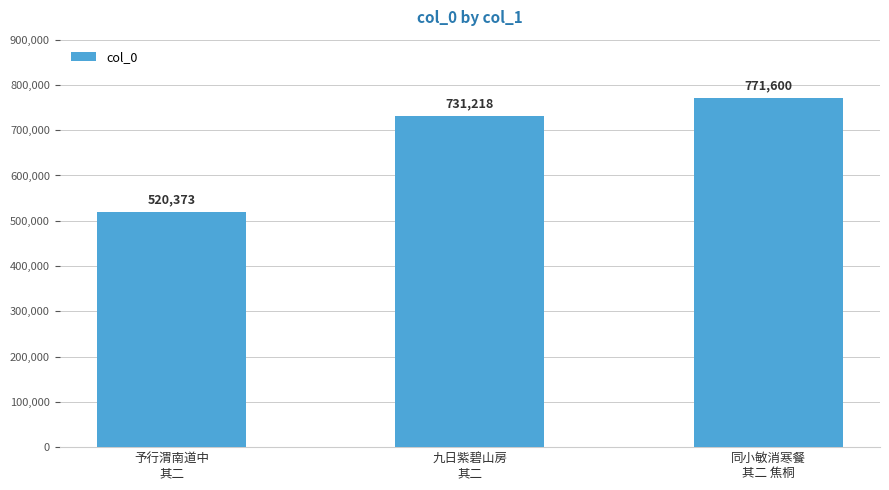

What is the change in value from 予行渭南道中
其二 to 九日紫碧山房
其二?

+210845